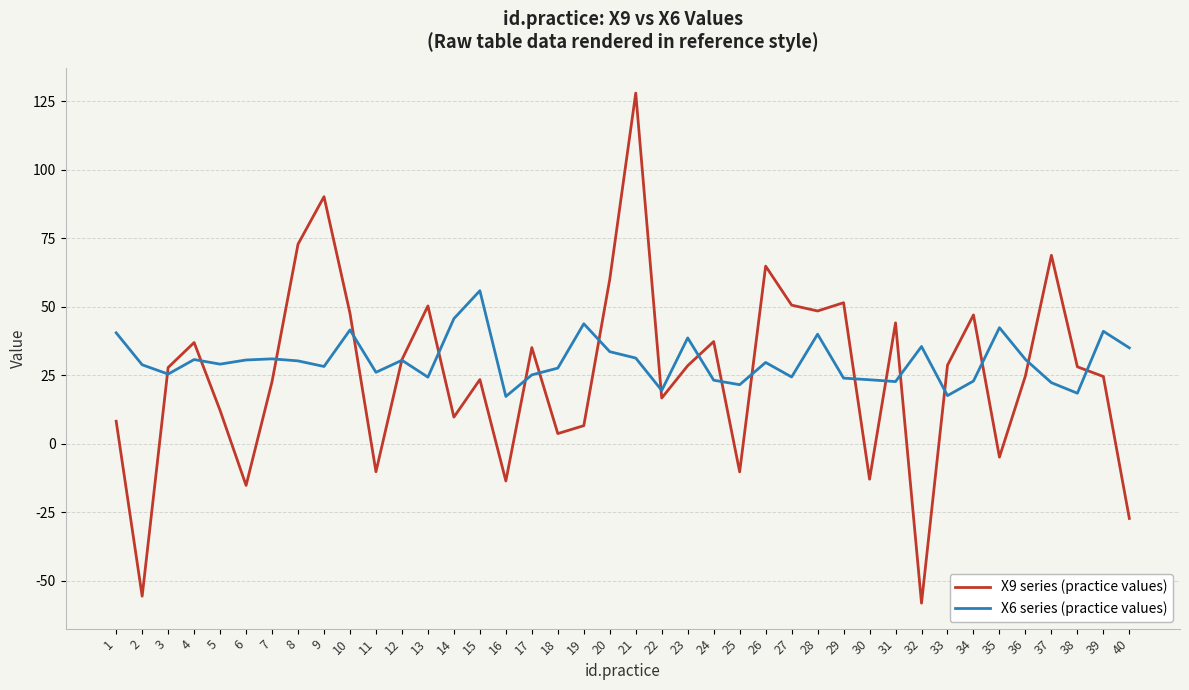

Does the chart have visible grid lines?

Yes